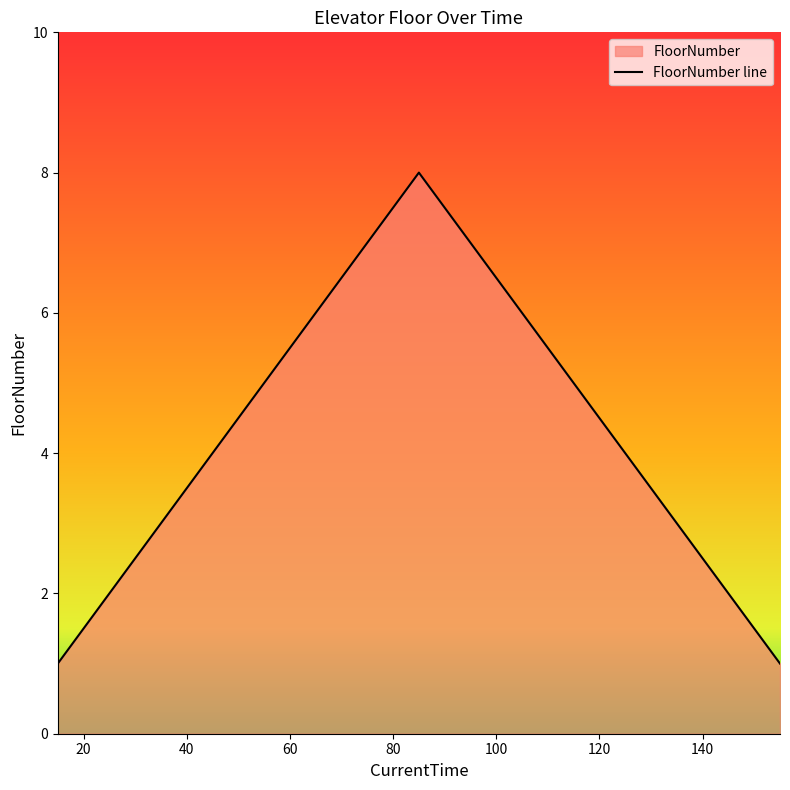

True or false: there are more than 1 points higher than both neighbors.

False